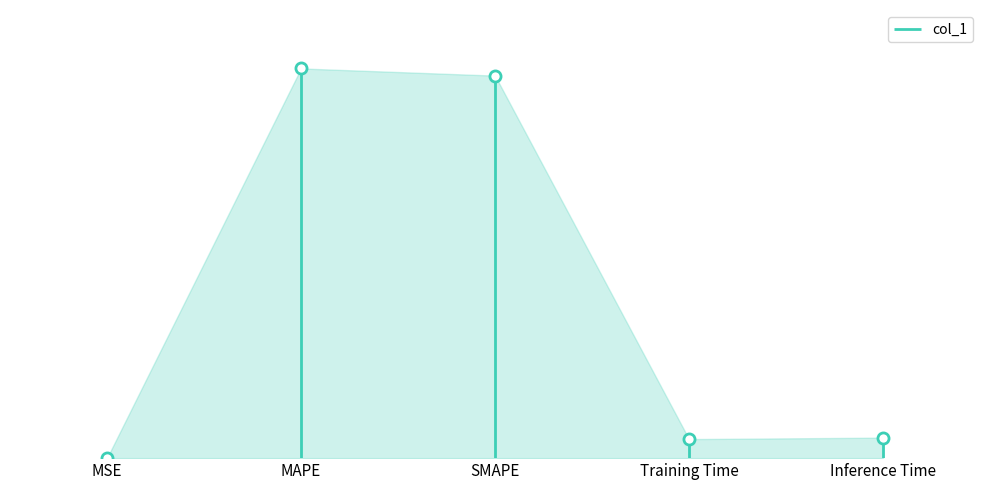

At which label is the value closest to 1?

Inference Time